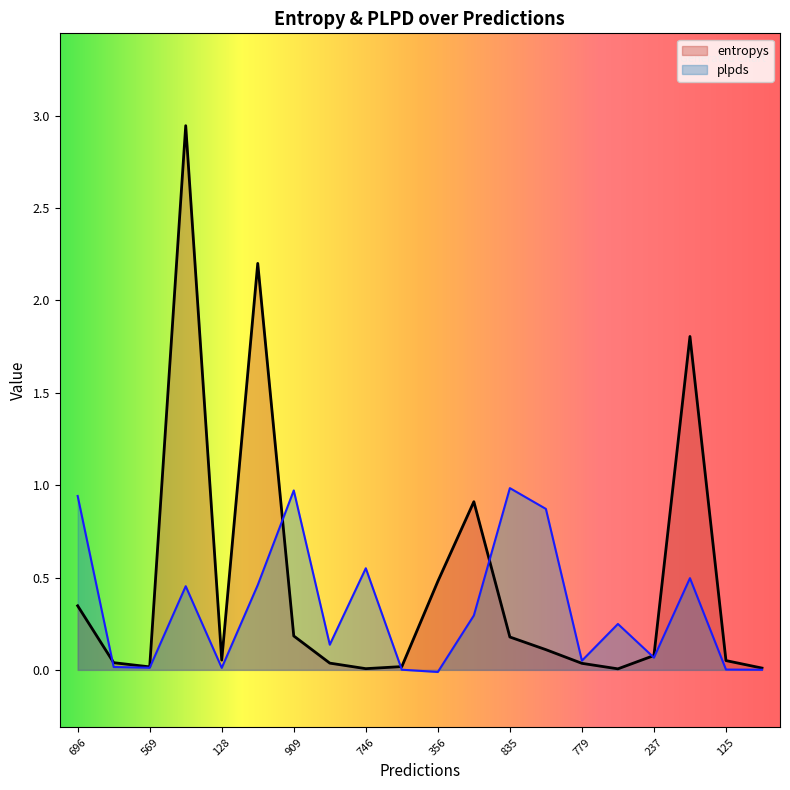

Rank the categories by entropys value from lowest to highest.

283, 746, 148, 569, 48, 779, 104, 653, 125, 128, 237, 456, 835, 909, 696, 356, 992, 349, 462, 843